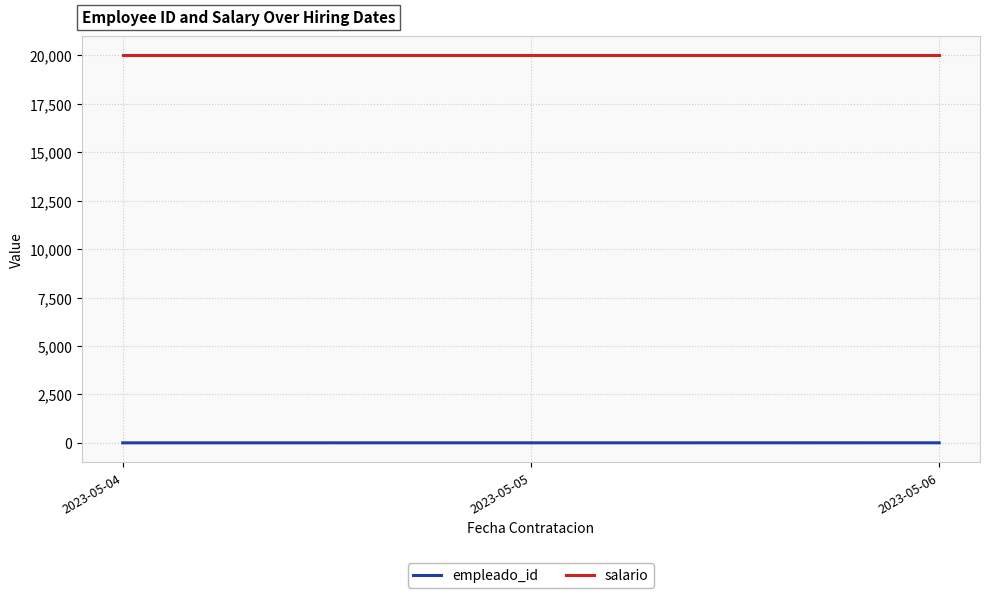

How many distinct data groups are displayed?

2